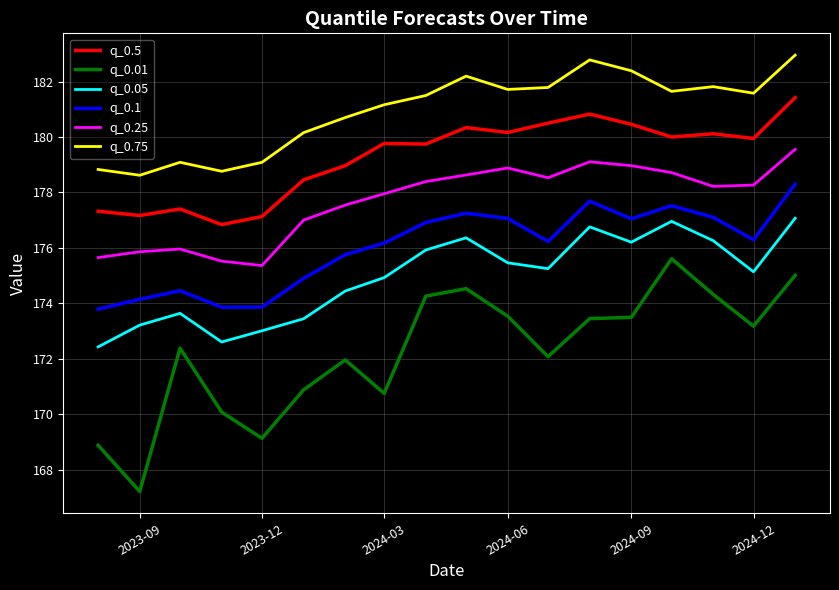

What are all the series names shown in the legend?

q_0.5, q_0.01, q_0.05, q_0.1, q_0.25, q_0.75